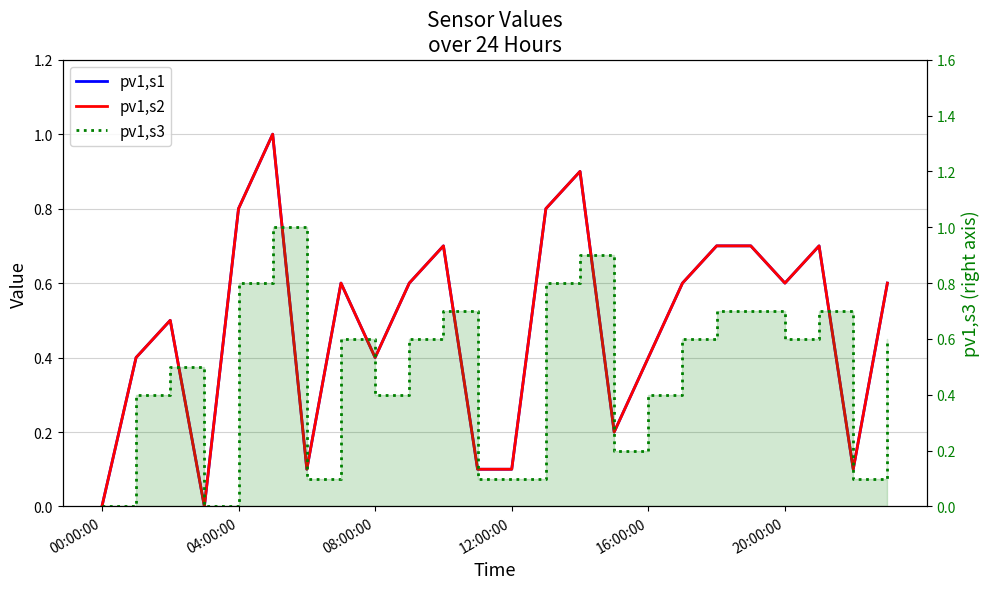

True or false: pv1,s2 and pv1,s3 cross at least once.

False